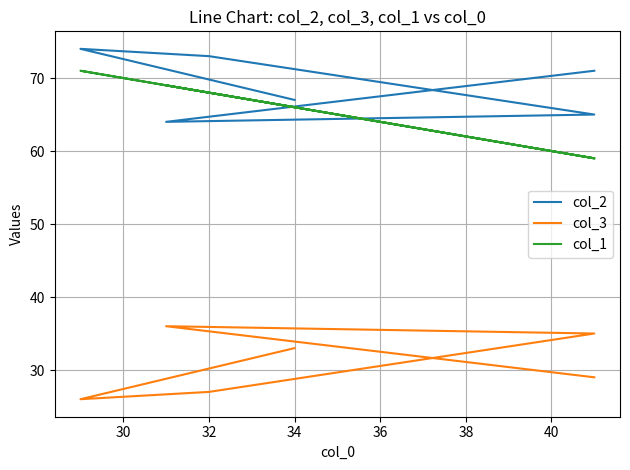

How many intersections are there between col_2 and col_1?

2